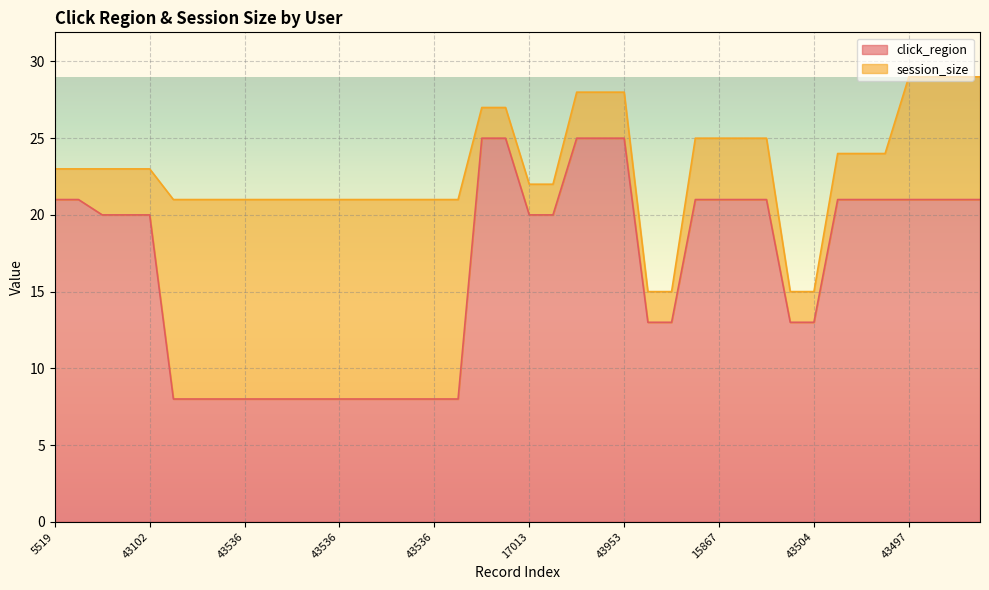

Approximately how many times larger is the value at 43536 compared to 43536?

1.0